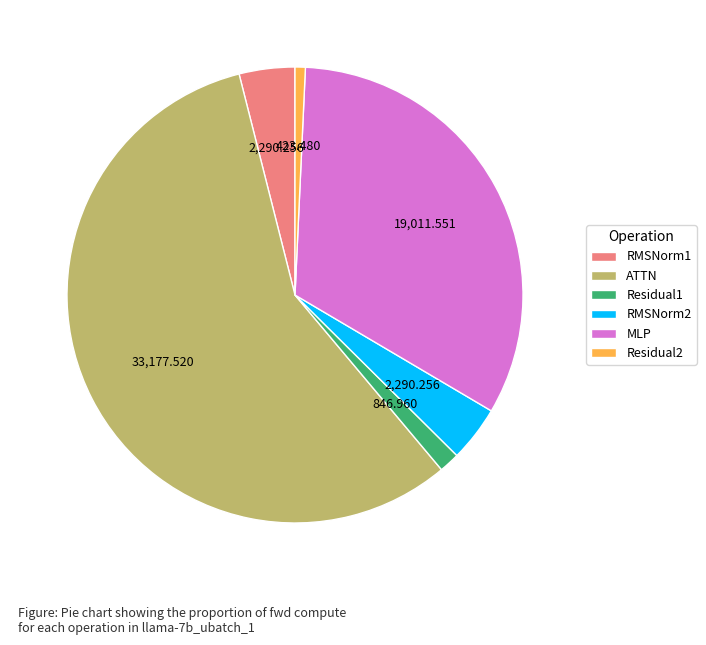

Is the sum of MLP and RMSNorm1 greater than half?

No